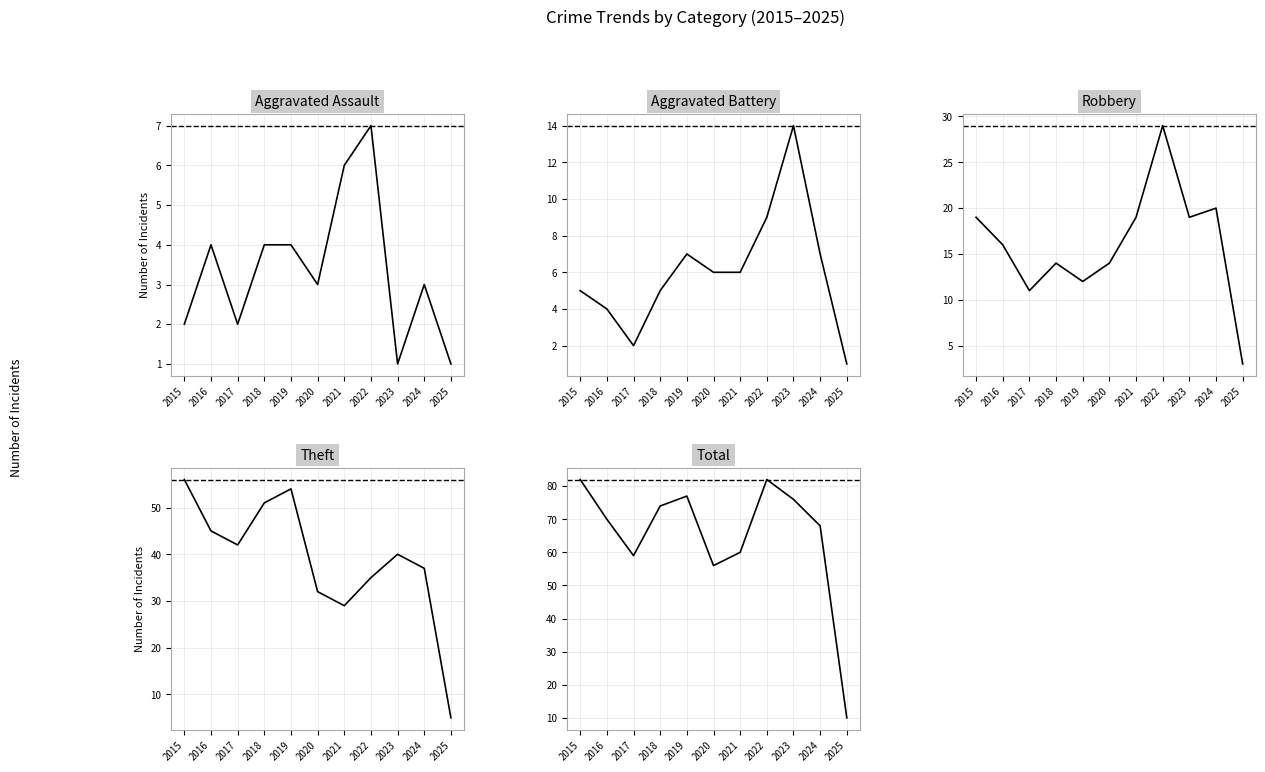

What is the difference between the Theft values at 2016 and 2017?

3